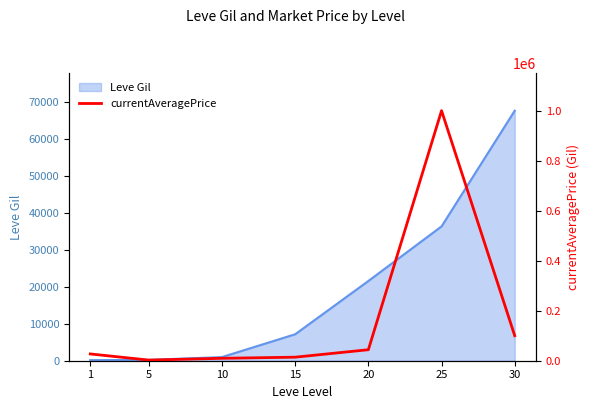

The value of Leve Gil at 25 is 36390. True or false?

True